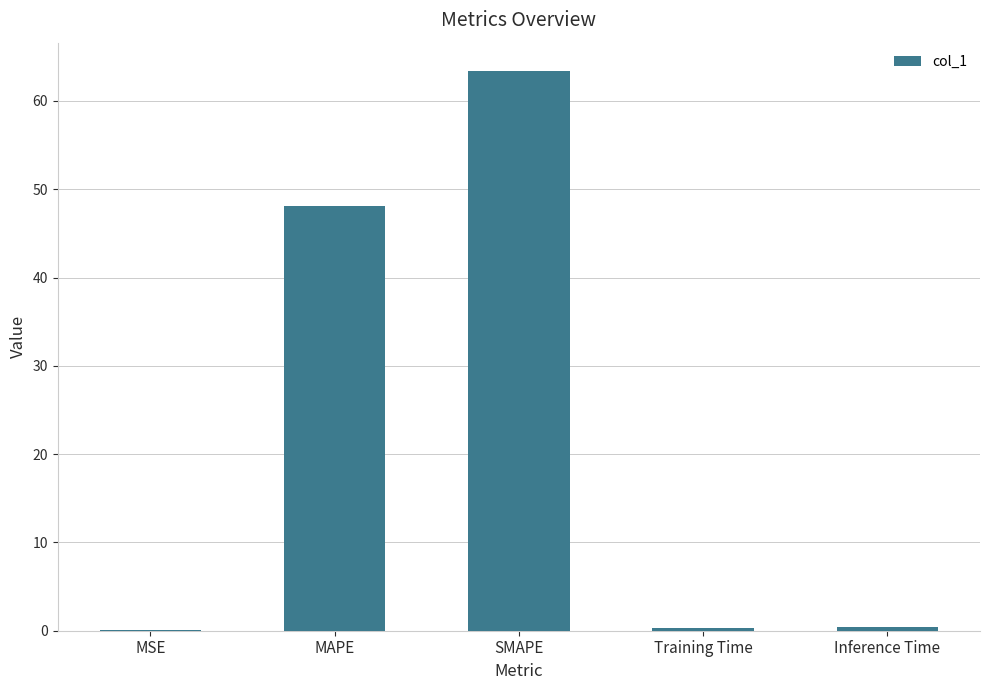

What is the maximum value shown in the chart?

63.4